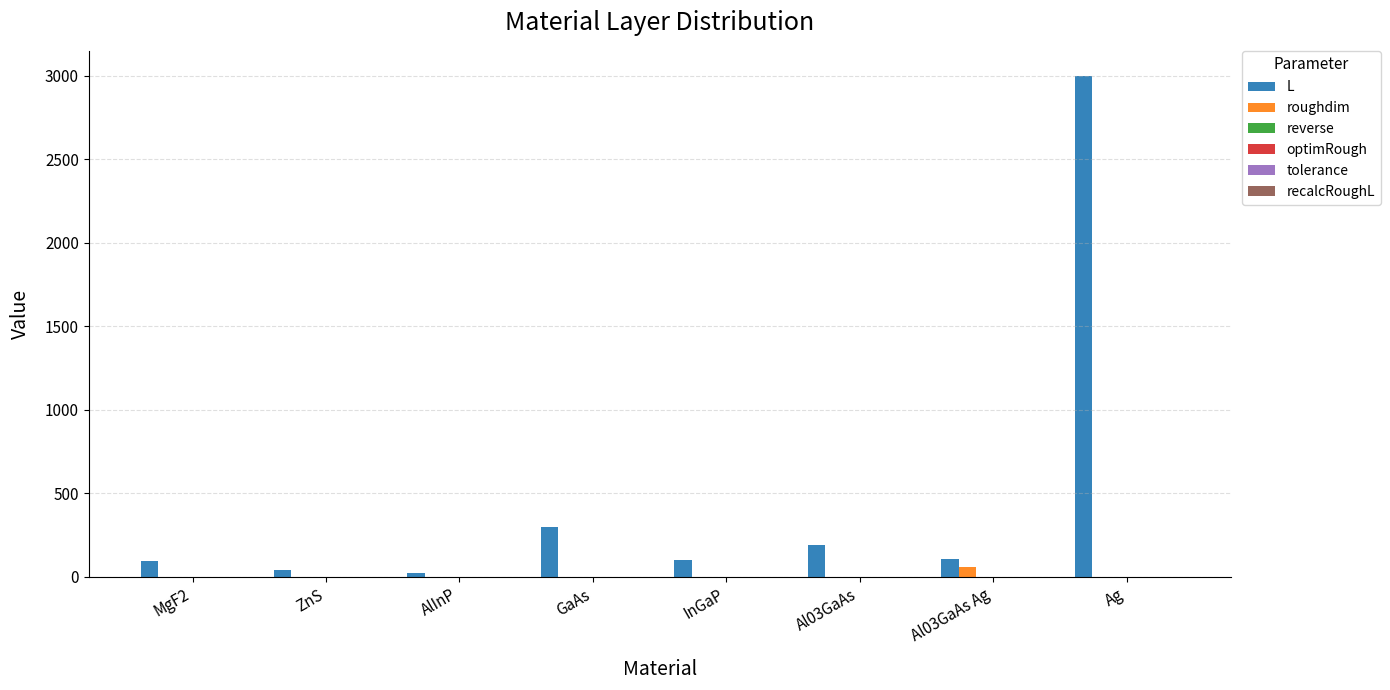

Is it true that roughdim equals -28.1 at AlInP?

False